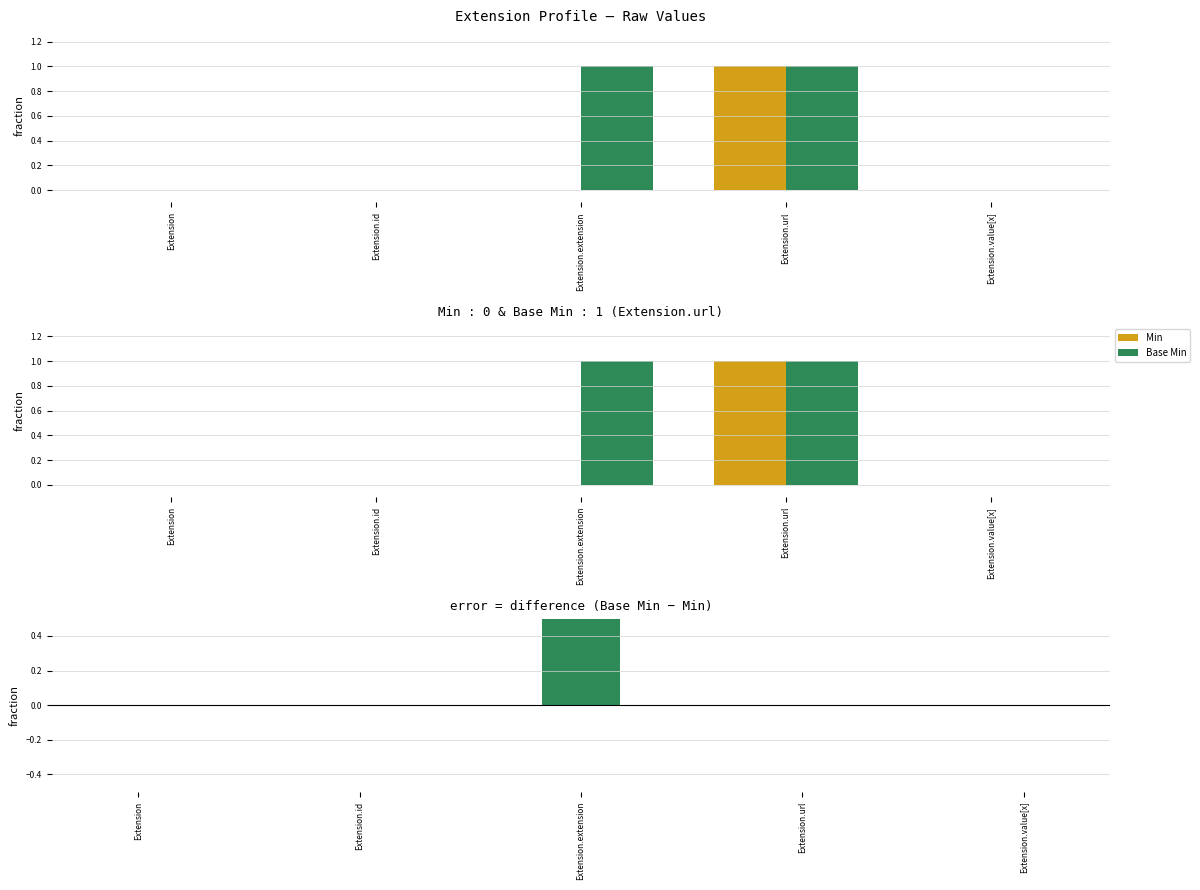

Reading left to right, list all the values displayed in this chart.

Min: Extension=0	Extension.id=0	Extension.extension=0	Extension.url=1	Extension.value[x]=0
Base Min: Extension=0	Extension.id=0	Extension.extension=1	Extension.url=1	Extension.value[x]=0
Base Min − Min: Extension=0	Extension.id=0	Extension.extension=1	Extension.url=0	Extension.value[x]=0